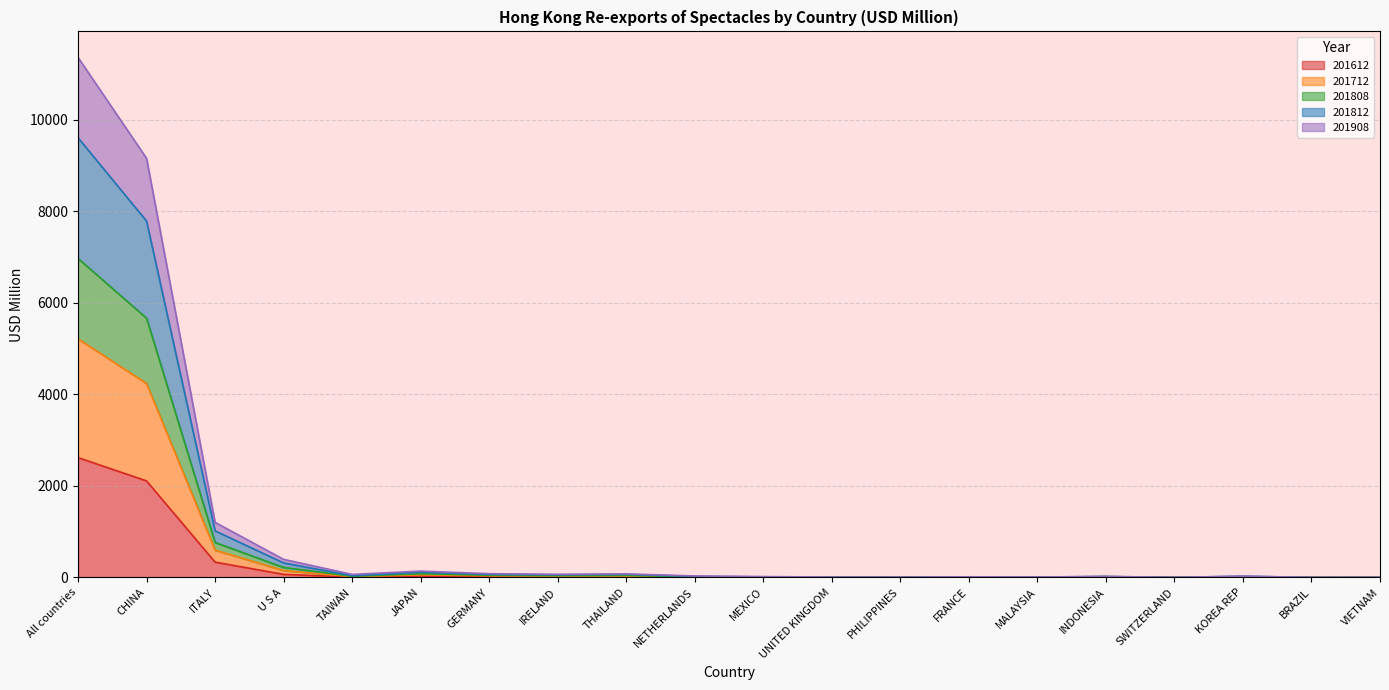

At how many categories does at least one series exceed 1303?

2